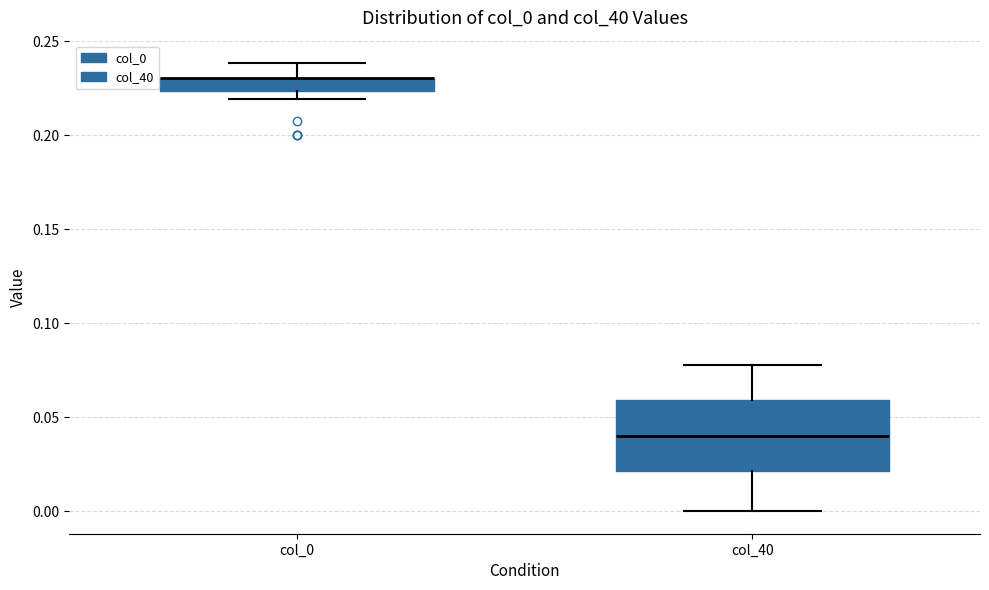

Where does the median line of the box for col_40 sit on the y-axis? The values are not printed on the chart, so give them approximately, as read against the axis.

0.040